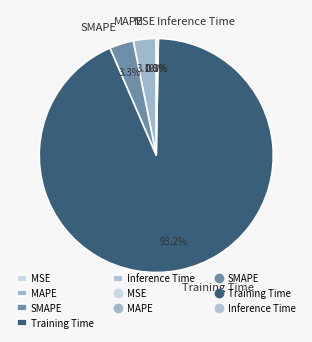

Is there any slice that represents more than half of the pie?

Yes